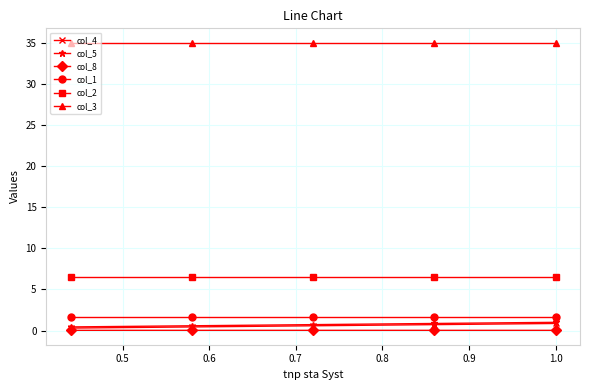

What is the highest value of the col_3 series?

35.0